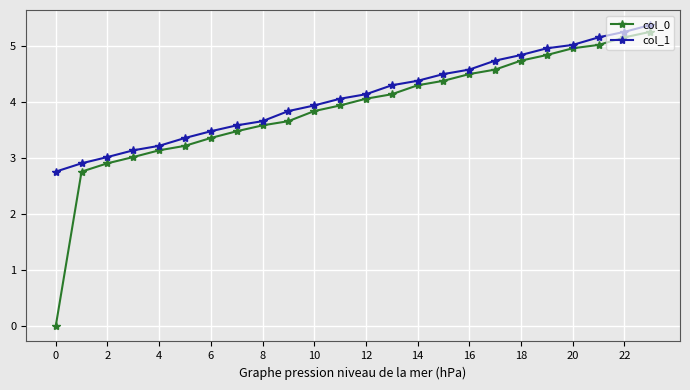

Count the number of categories in the chart.

24